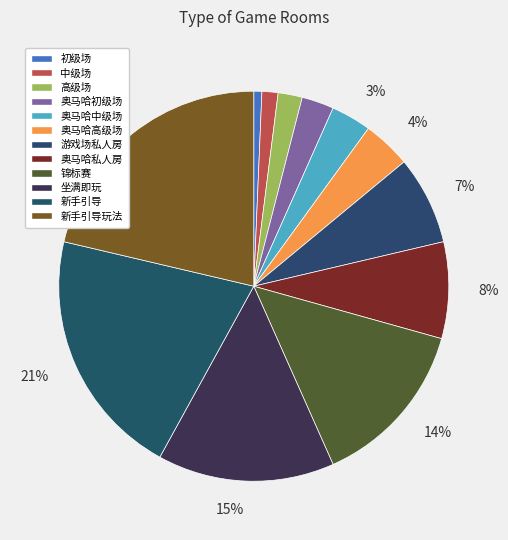

To the nearest percent, what percentage of the pie is 锦标赛?

14%